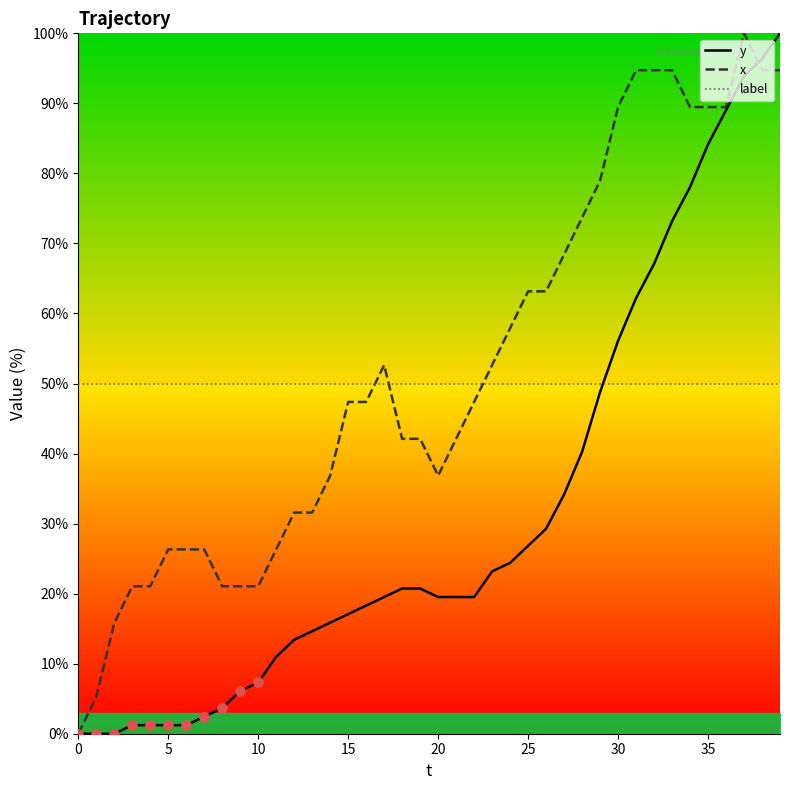

Is the value of x at 14 greater than the value of label at 15?

No